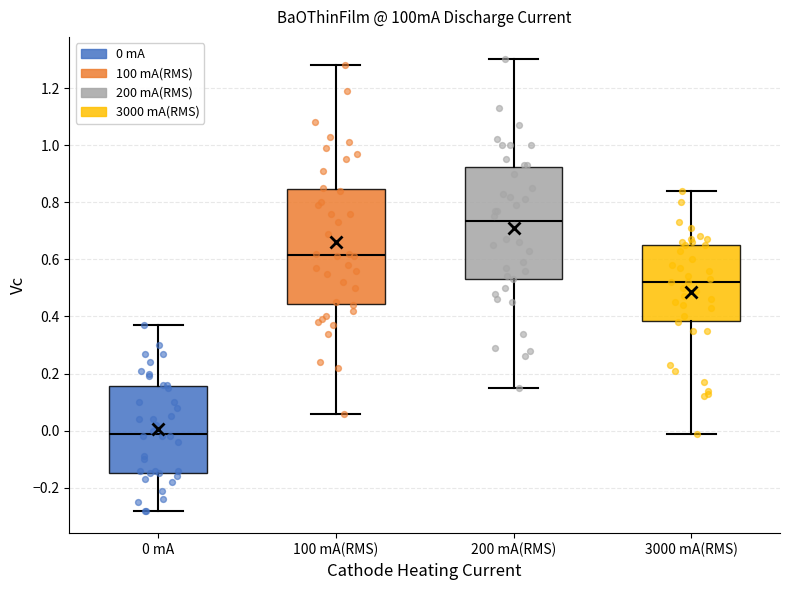

Where does the median line of the box for 100 mA(RMS) sit on the y-axis? The values are not printed on the chart, so give them approximately, as read against the axis.

0.62